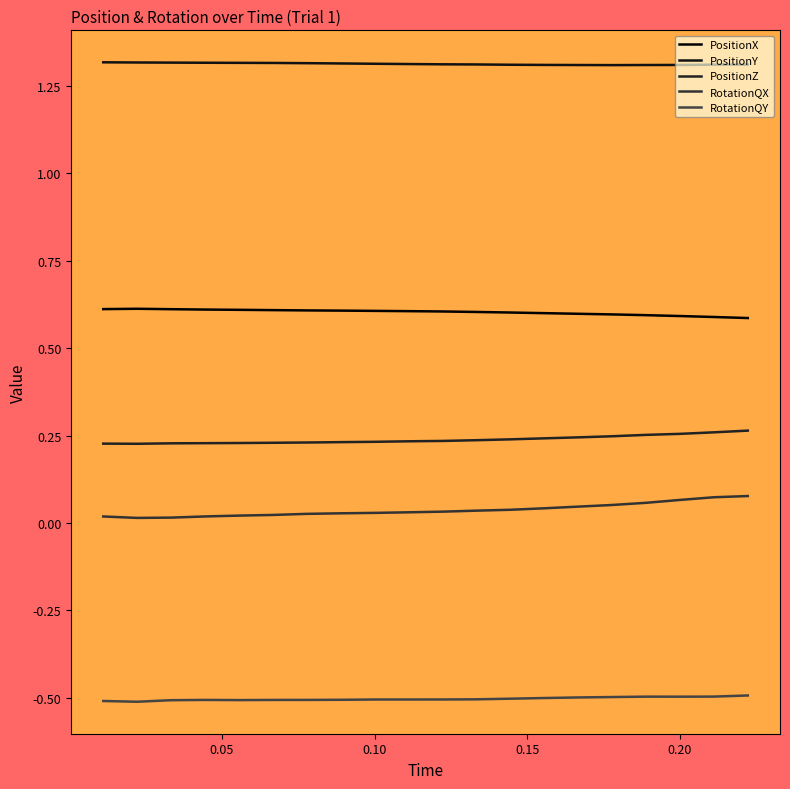

How many lines are shown in the chart?

5